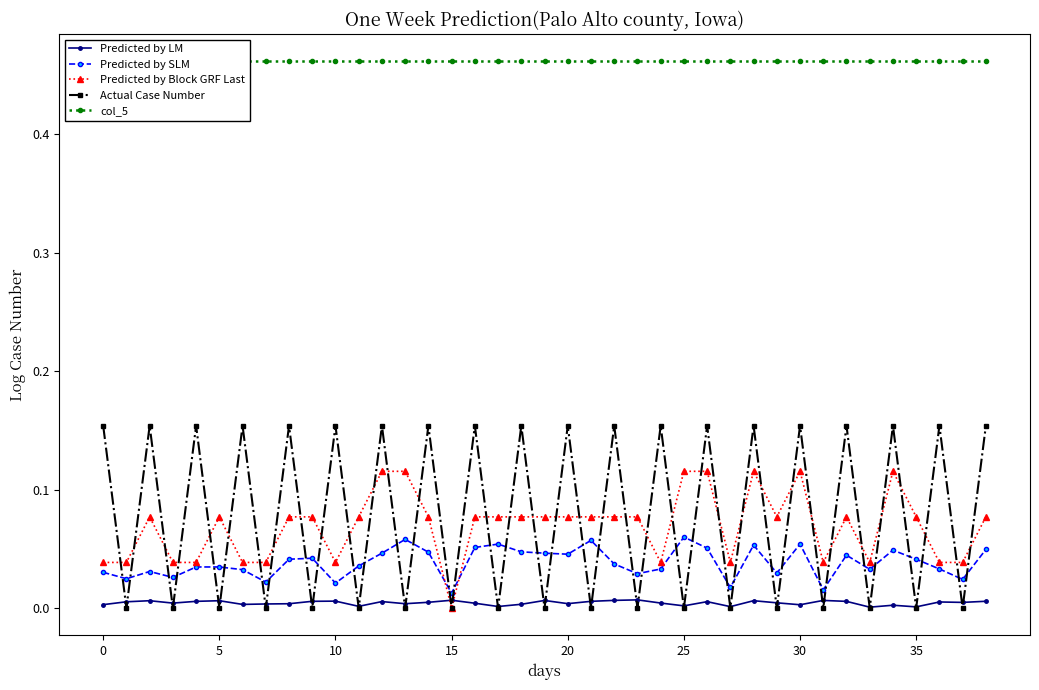

How many values in Predicted by Block GRF Last are above zero?

38